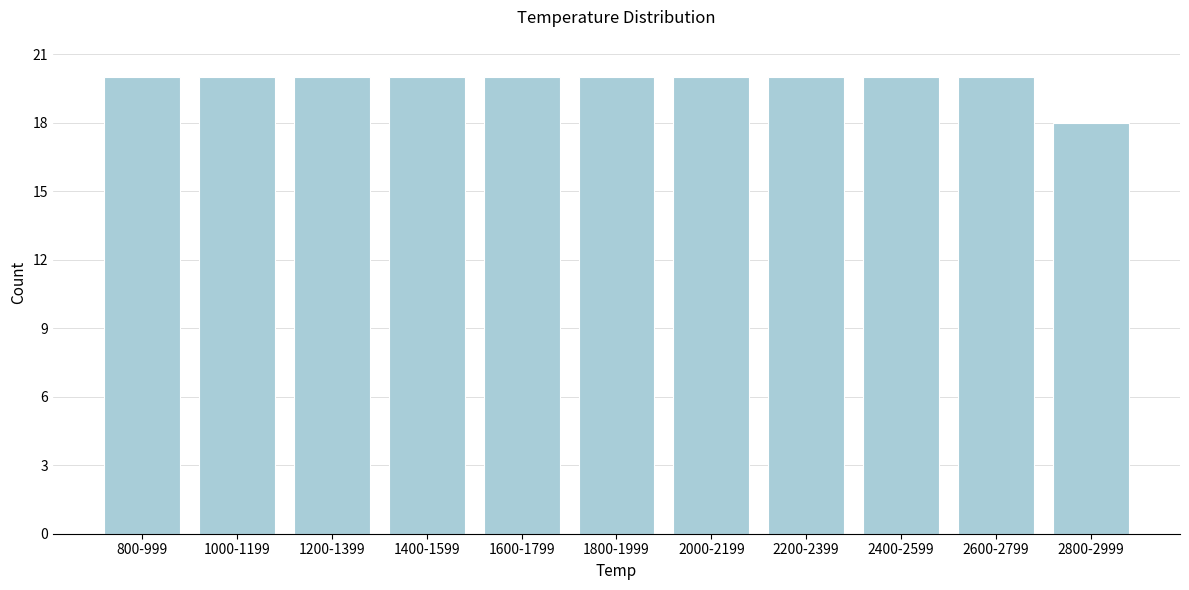

Reading left to right, extract all data points from this chart.

800-999=20	1000-1199=20	1200-1399=20	1400-1599=20	1600-1799=20	1800-1999=20	2000-2199=20	2200-2399=20	2400-2599=20	2600-2799=20	2800-2999=18